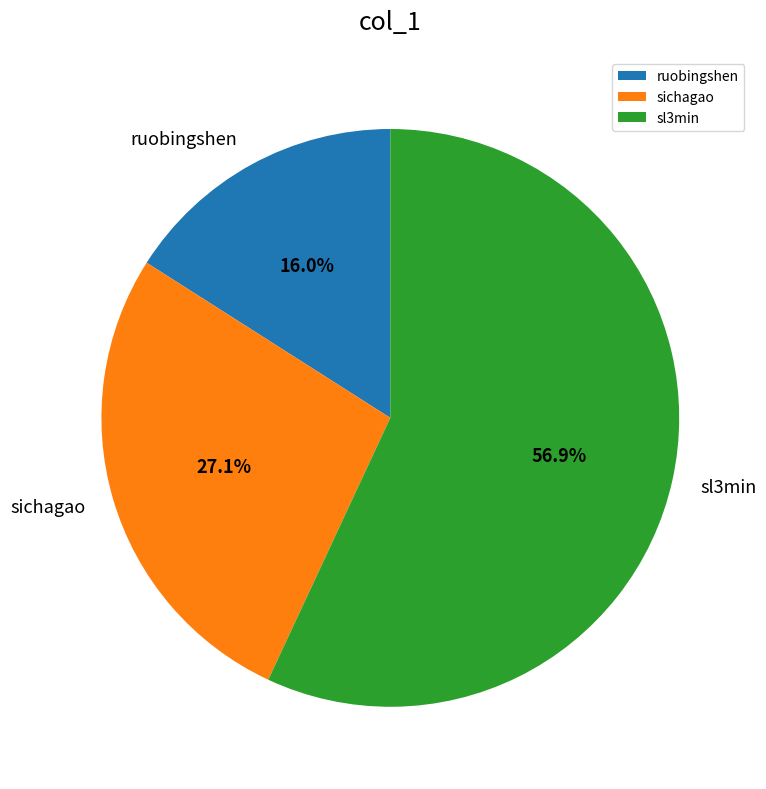

Does sl3min account for over 50% of the chart?

Yes